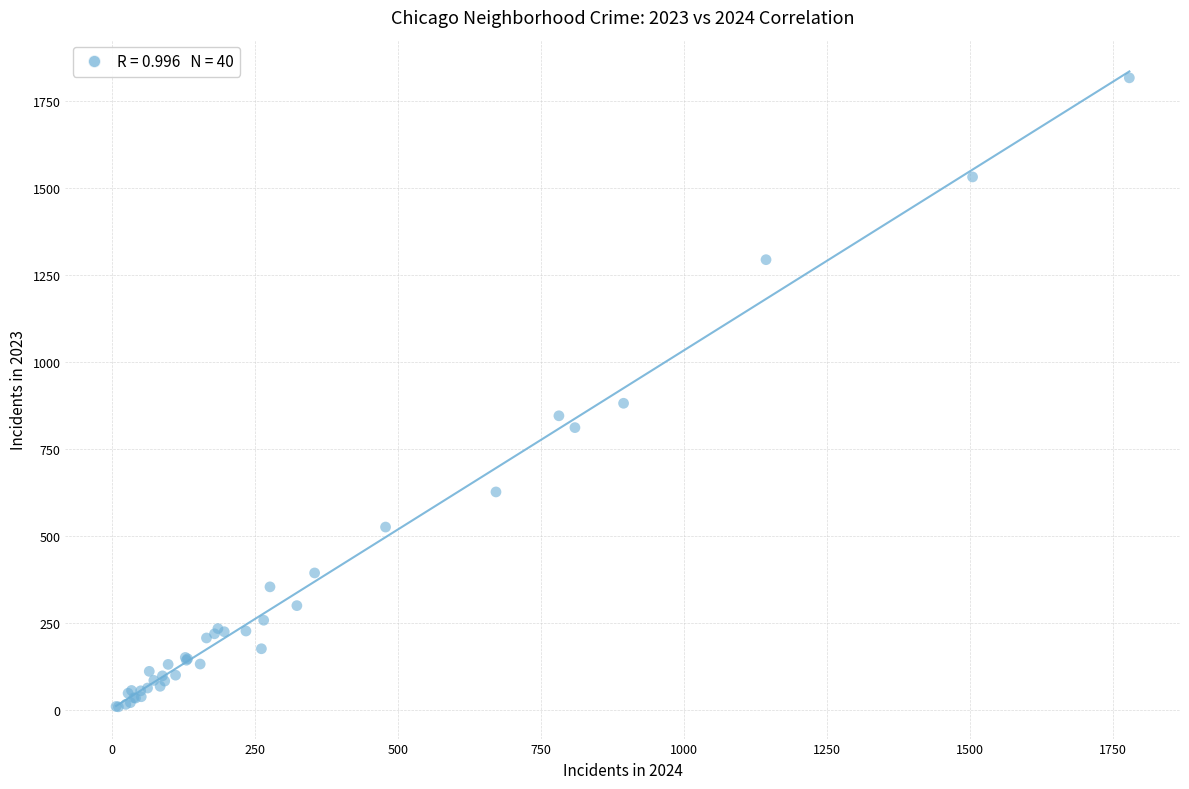

What Y value in the scatter plot is closest to 913?

882